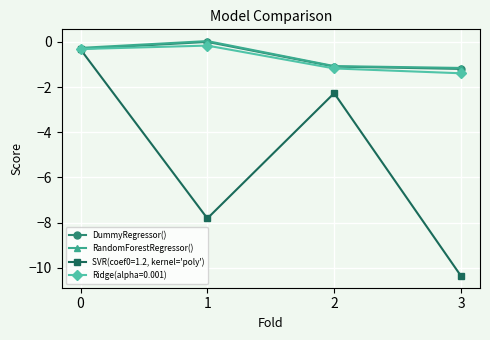

True or false: RandomForestRegressor() has more than 0 points higher than both neighbors.

True